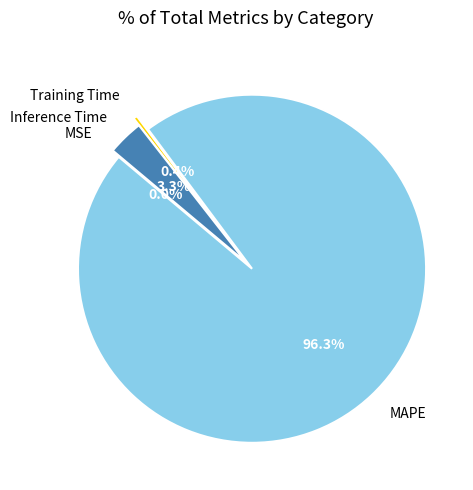

Which category accounts for the majority?

MAPE